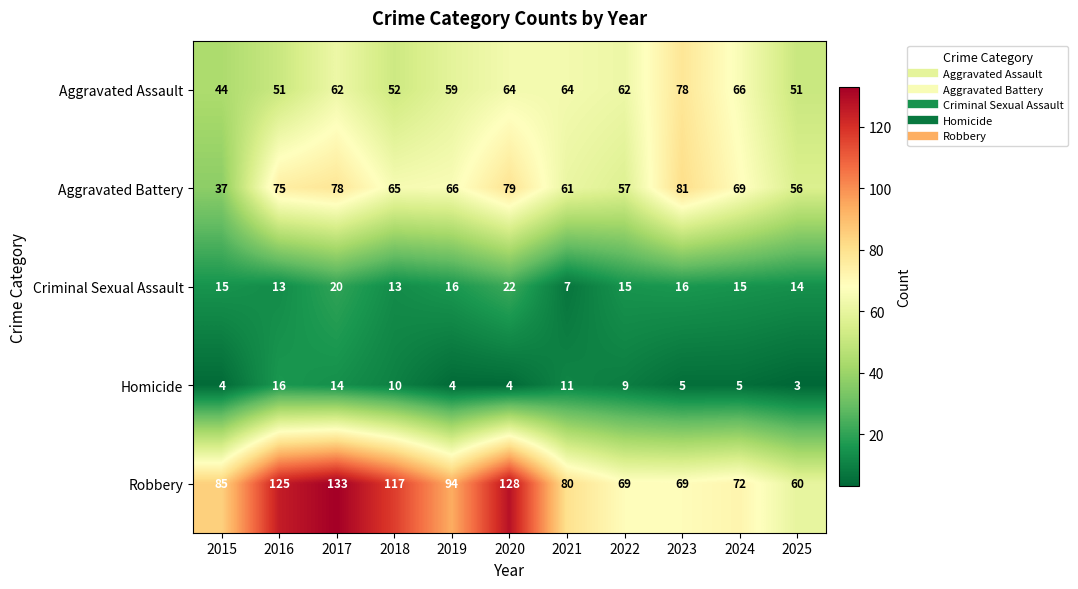

What is the total value across all series at 2022?

212